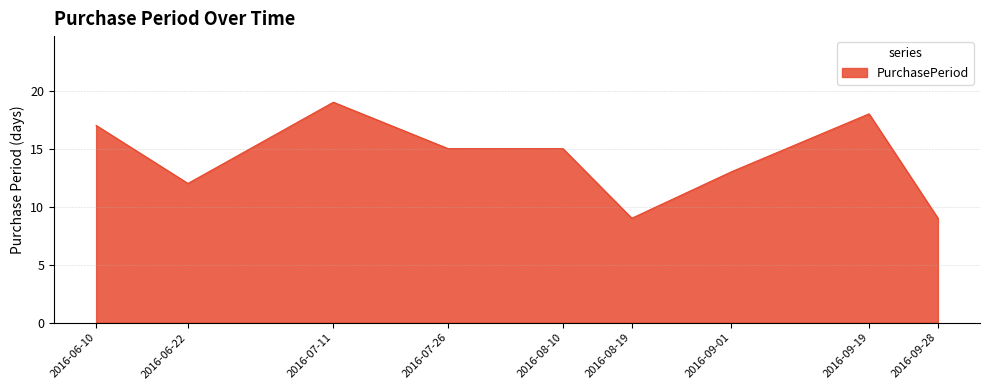

Where is the first local maximum?

2016-07-11